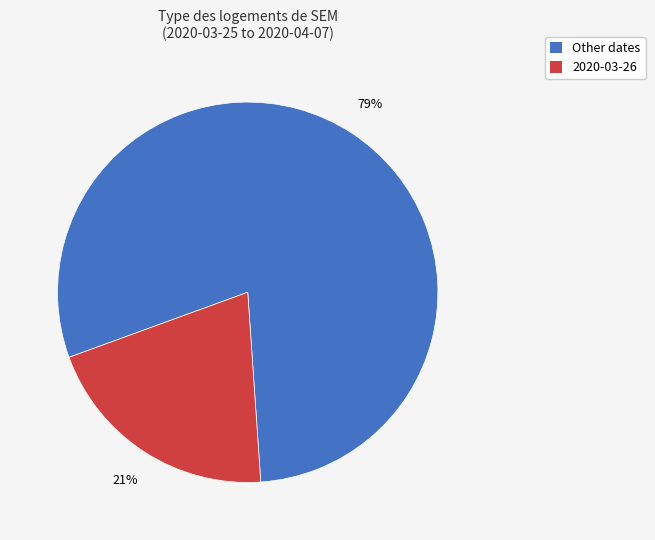

Count the number of slices in the pie.

2